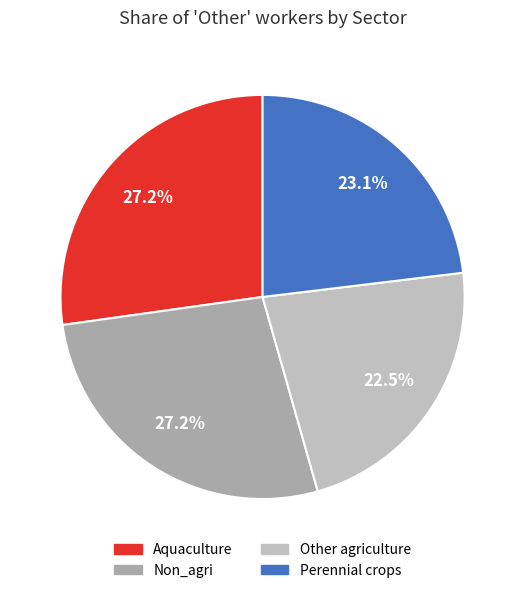

How much of the chart is everything except Non_agri?

72.8%